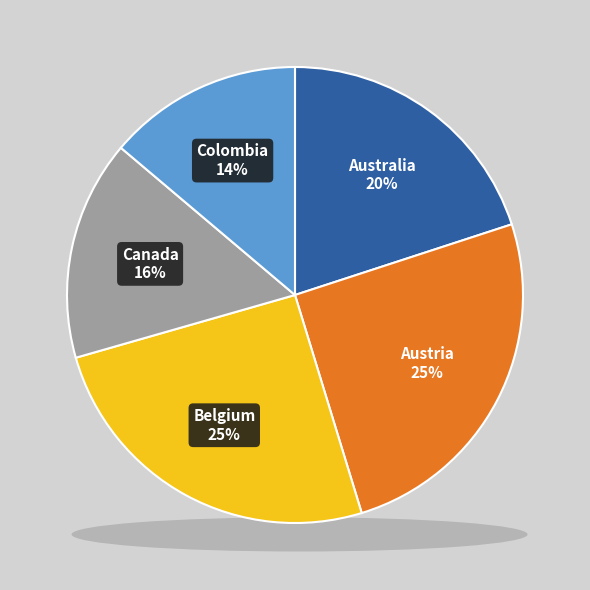

To the nearest percent, what is the difference between the largest and smallest slice percentages?

11%